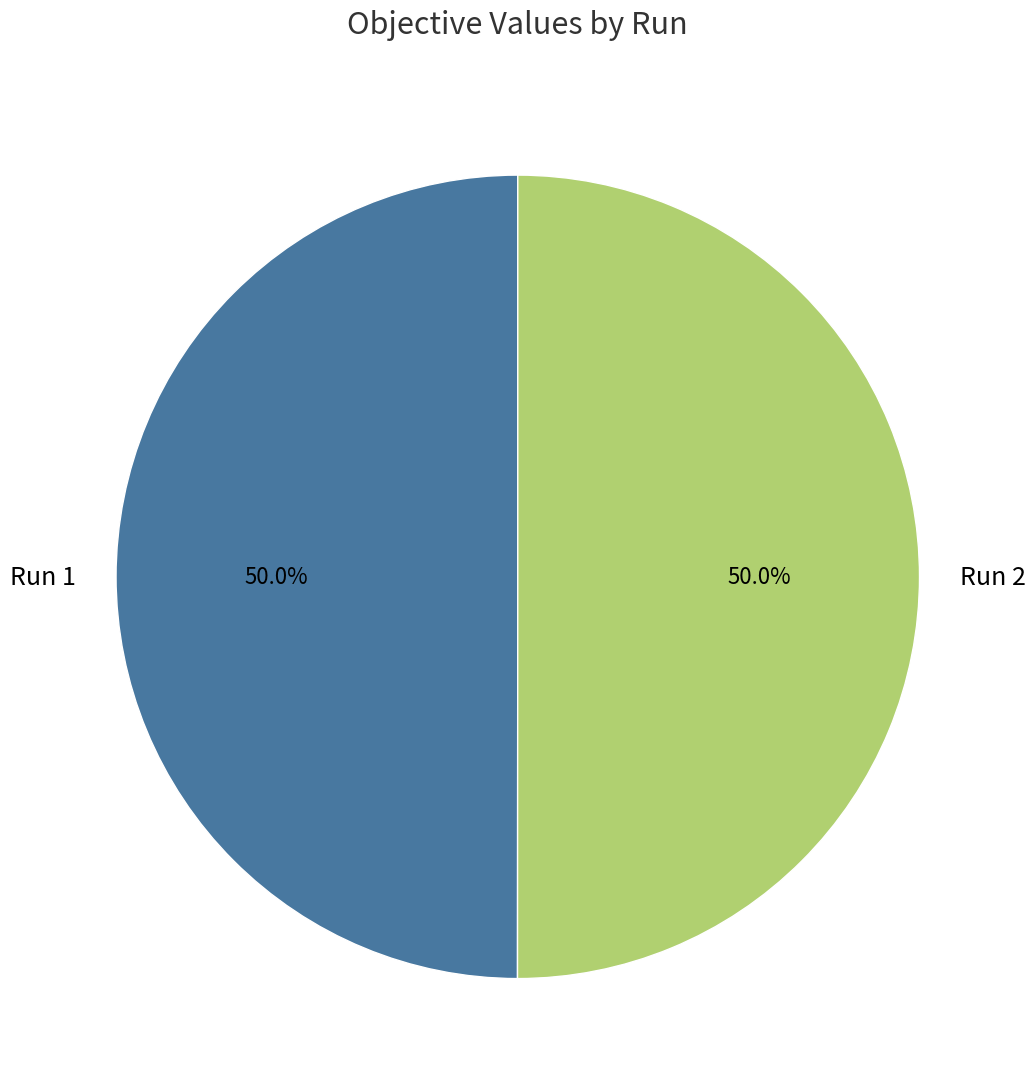

What percentage do Run 2 and Run 1 together represent?

100.0%